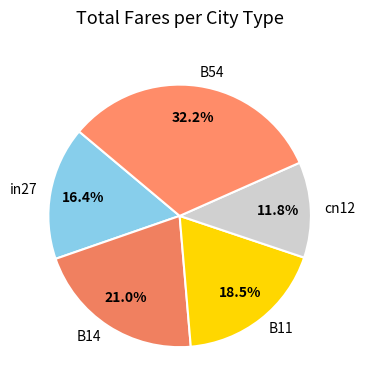

Does any single category account for the majority?

No